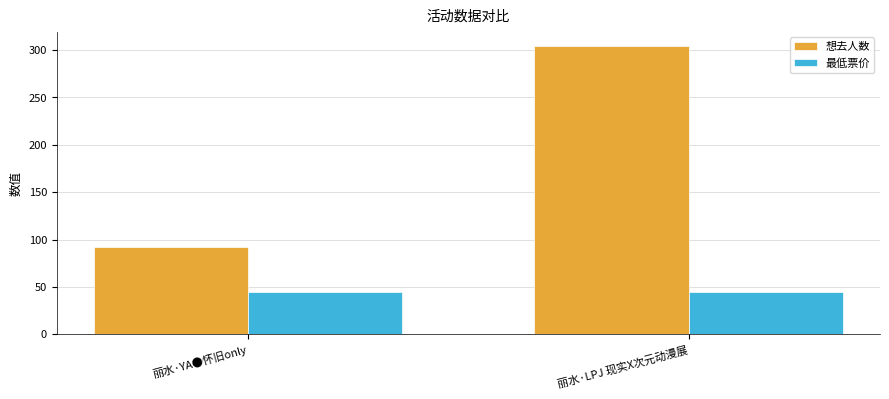

List the series in order of their overall mean, highest first.

想去人数, 最低票价